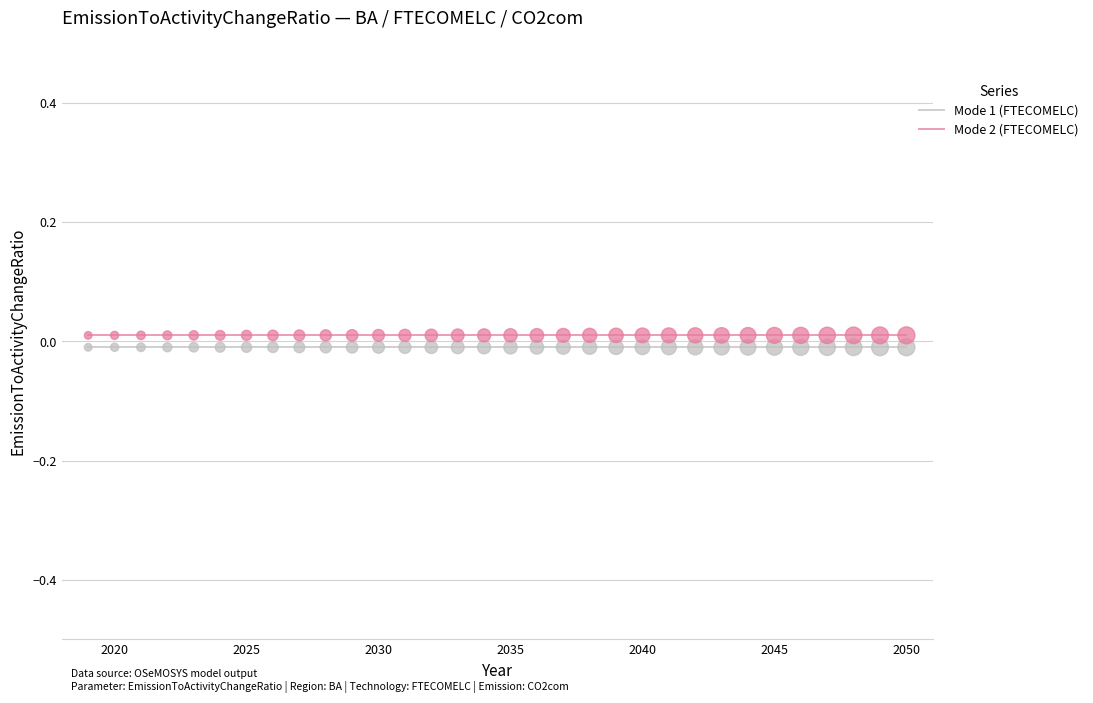

At how many categories does at least one series exceed 0?

32